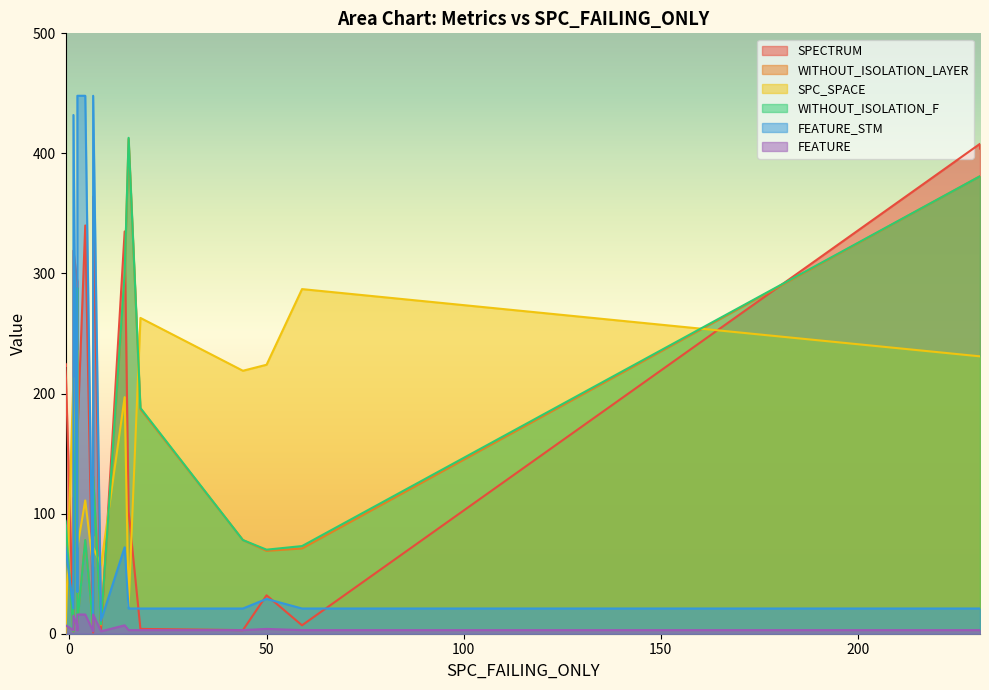

What is the total value across all series at 12?

974